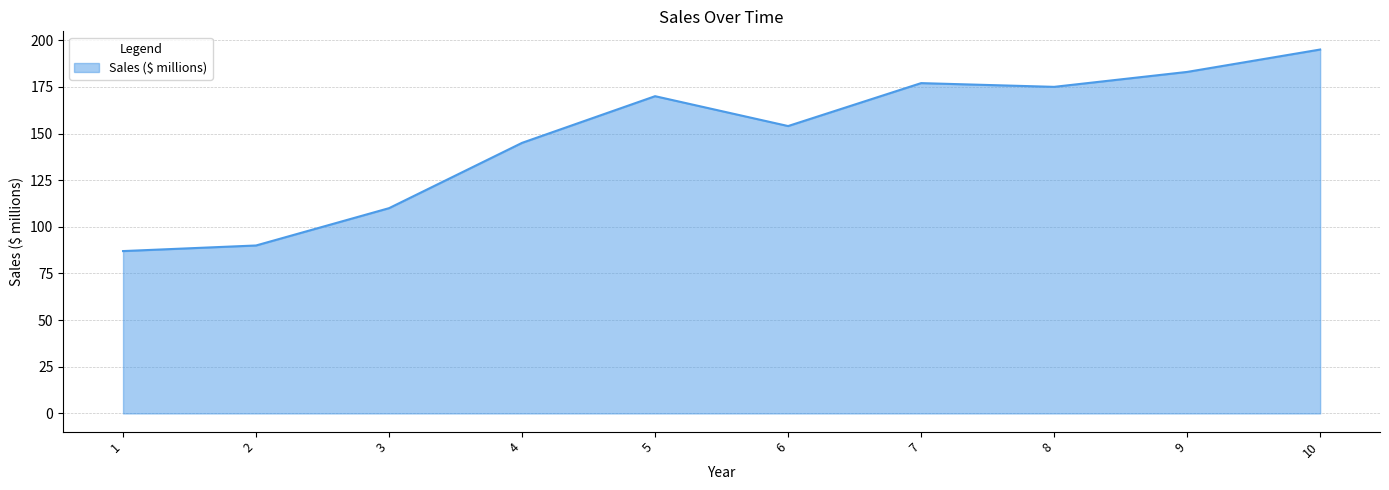

Reading left to right, list all the values displayed in this chart.

87	90	110	145	170	154	177	175	183	195